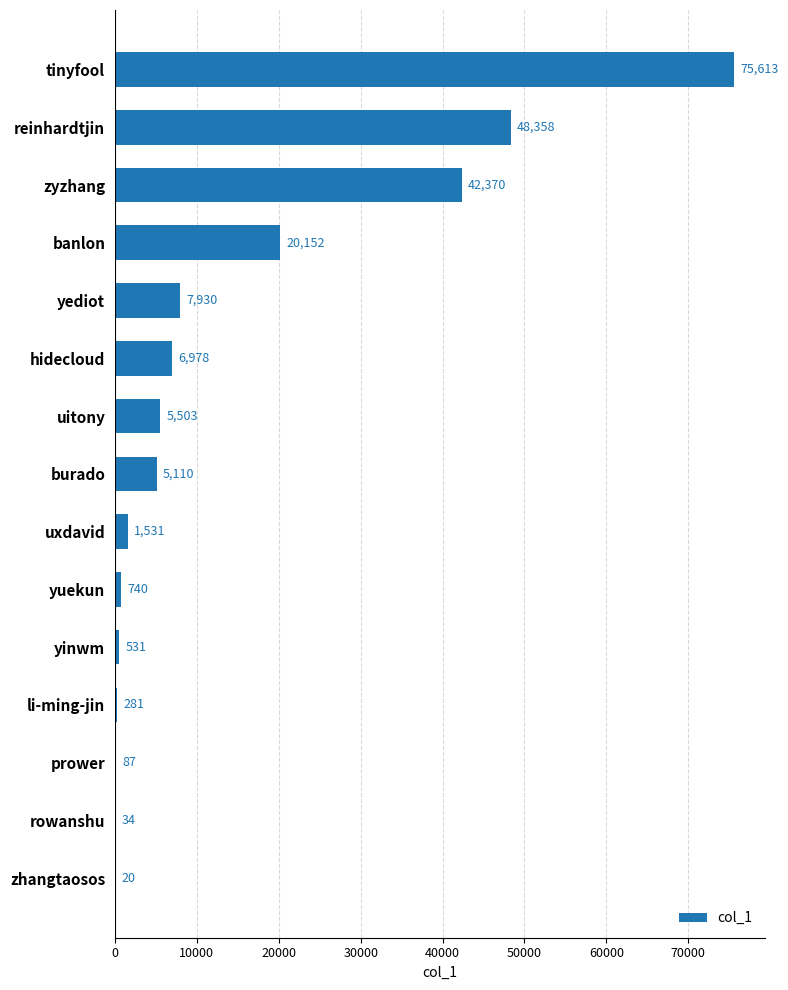

Reading bottom to top, what are all the values shown in this chart?

zhangtaosos=20	rowanshu=34	prower=87	li-ming-jin=281	yinwm=531	yuekun=740	uxdavid=1531	burado=5110	uitony=5503	hidecloud=6978	yediot=7930	banlon=20152	zyzhang=42370	reinhardtjin=48358	tinyfool=75613